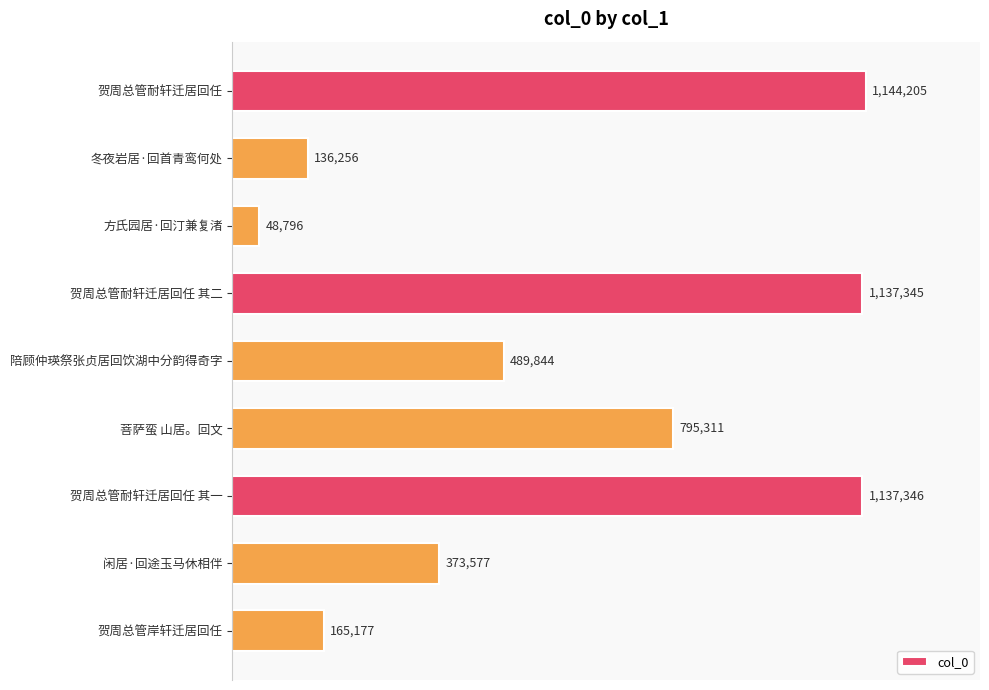

What is the maximum value shown in the chart?

1144205